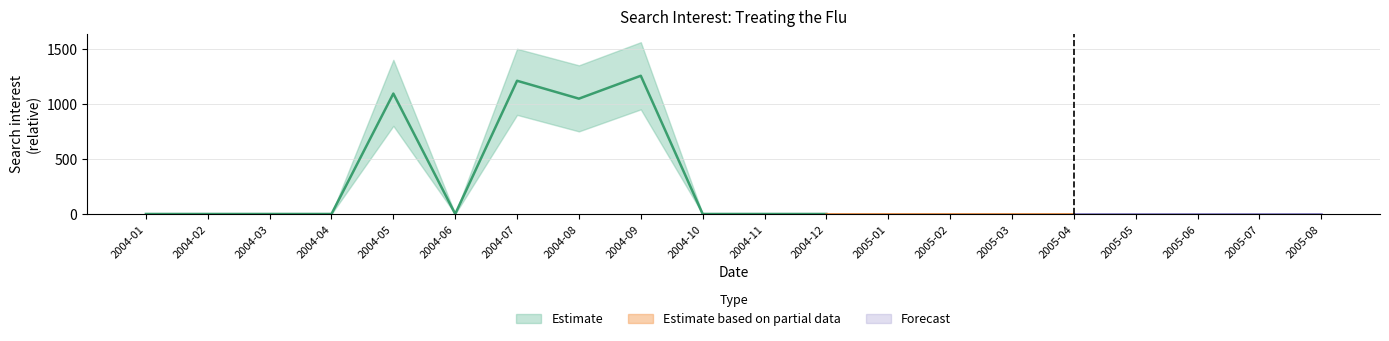

Reading right to left, extract all data points from this chart.

treating the flu: 2005-08=0.0	2005-07=0.0	2005-06=0.0	2005-05=0.0	2005-04=0.0	2005-03=0.0	2005-02=0.0	2005-01=0.0	2004-12=0.0	2004-11=0.0	2004-10=0.0	2004-09=1255.2	2004-08=1047.4	2004-07=1209.8	2004-06=0.0	2004-05=1093.5	2004-04=0.0	2004-03=0.0	2004-02=0.0	2004-01=0.0
lower: 2005-08=0.0	2005-07=0.0	2005-06=0.0	2005-05=0.0	2005-04=0.0	2005-03=0.0	2005-02=0.0	2005-01=0.0	2004-12=0.0	2004-11=0.0	2004-10=0.0	2004-09=950.0	2004-08=750.0	2004-07=900.0	2004-06=0.0	2004-05=800.0	2004-04=0.0	2004-03=0.0	2004-02=0.0	2004-01=0.0
upper: 2005-08=0.0	2005-07=0.0	2005-06=0.0	2005-05=0.0	2005-04=0.0	2005-03=0.0	2005-02=0.0	2005-01=0.0	2004-12=0.0	2004-11=0.0	2004-10=0.0	2004-09=1560.0	2004-08=1350.0	2004-07=1500.0	2004-06=0.0	2004-05=1400.0	2004-04=0.0	2004-03=0.0	2004-02=0.0	2004-01=0.0